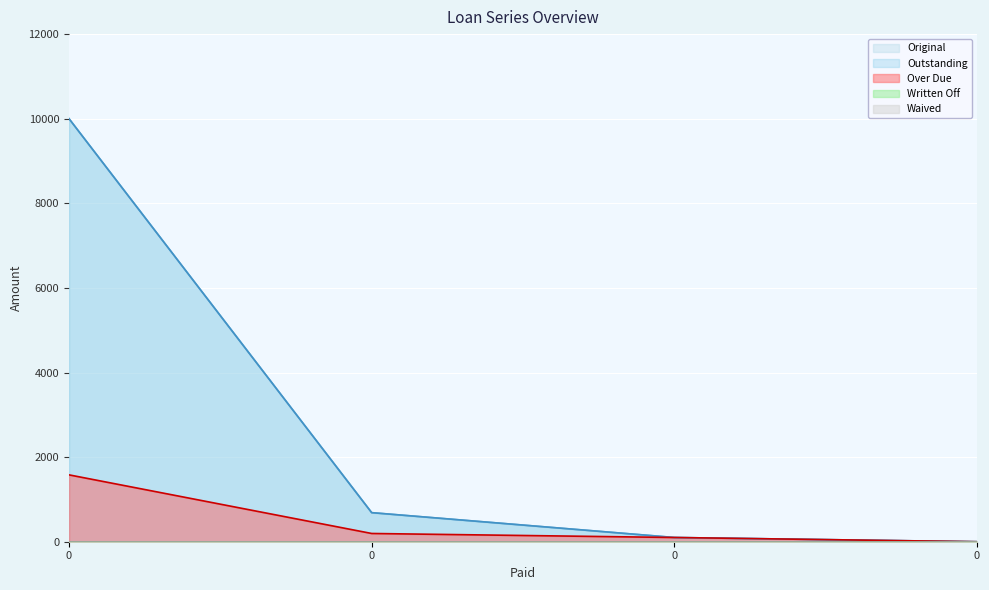

What is the spread (max minus min) of values at 0?

8419.5